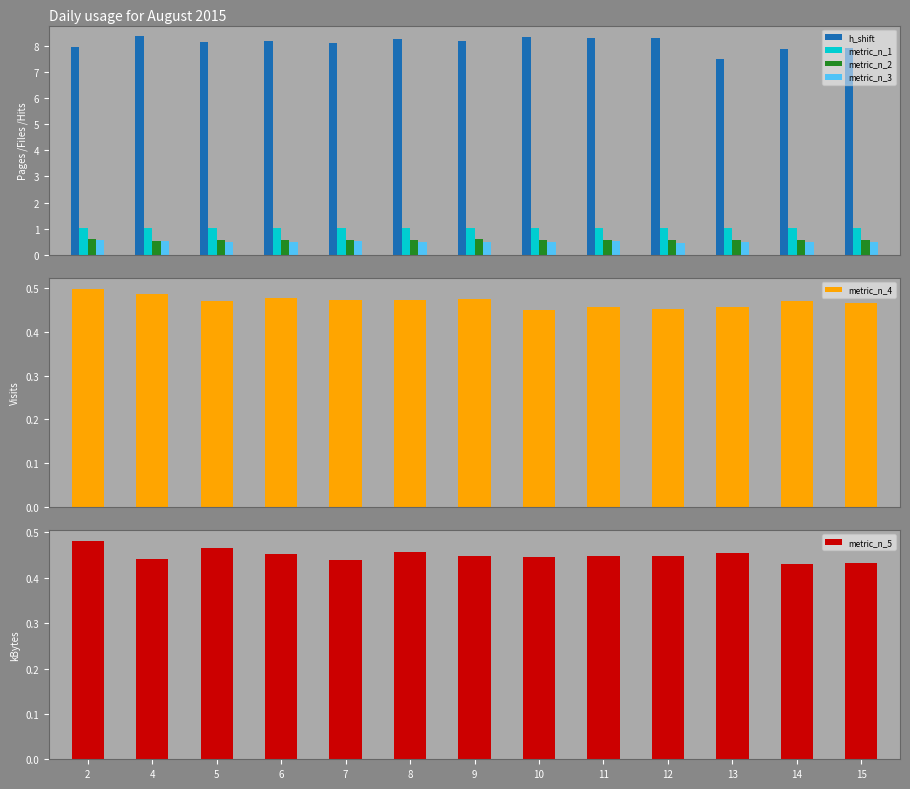

Are the bars horizontal?

No